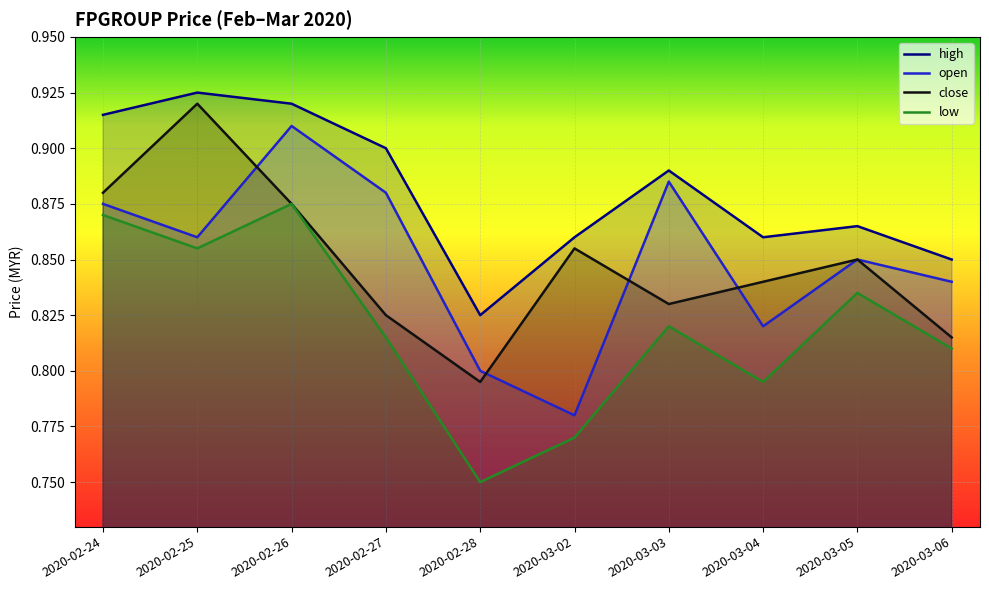

Which series has the widest spread of values?

open